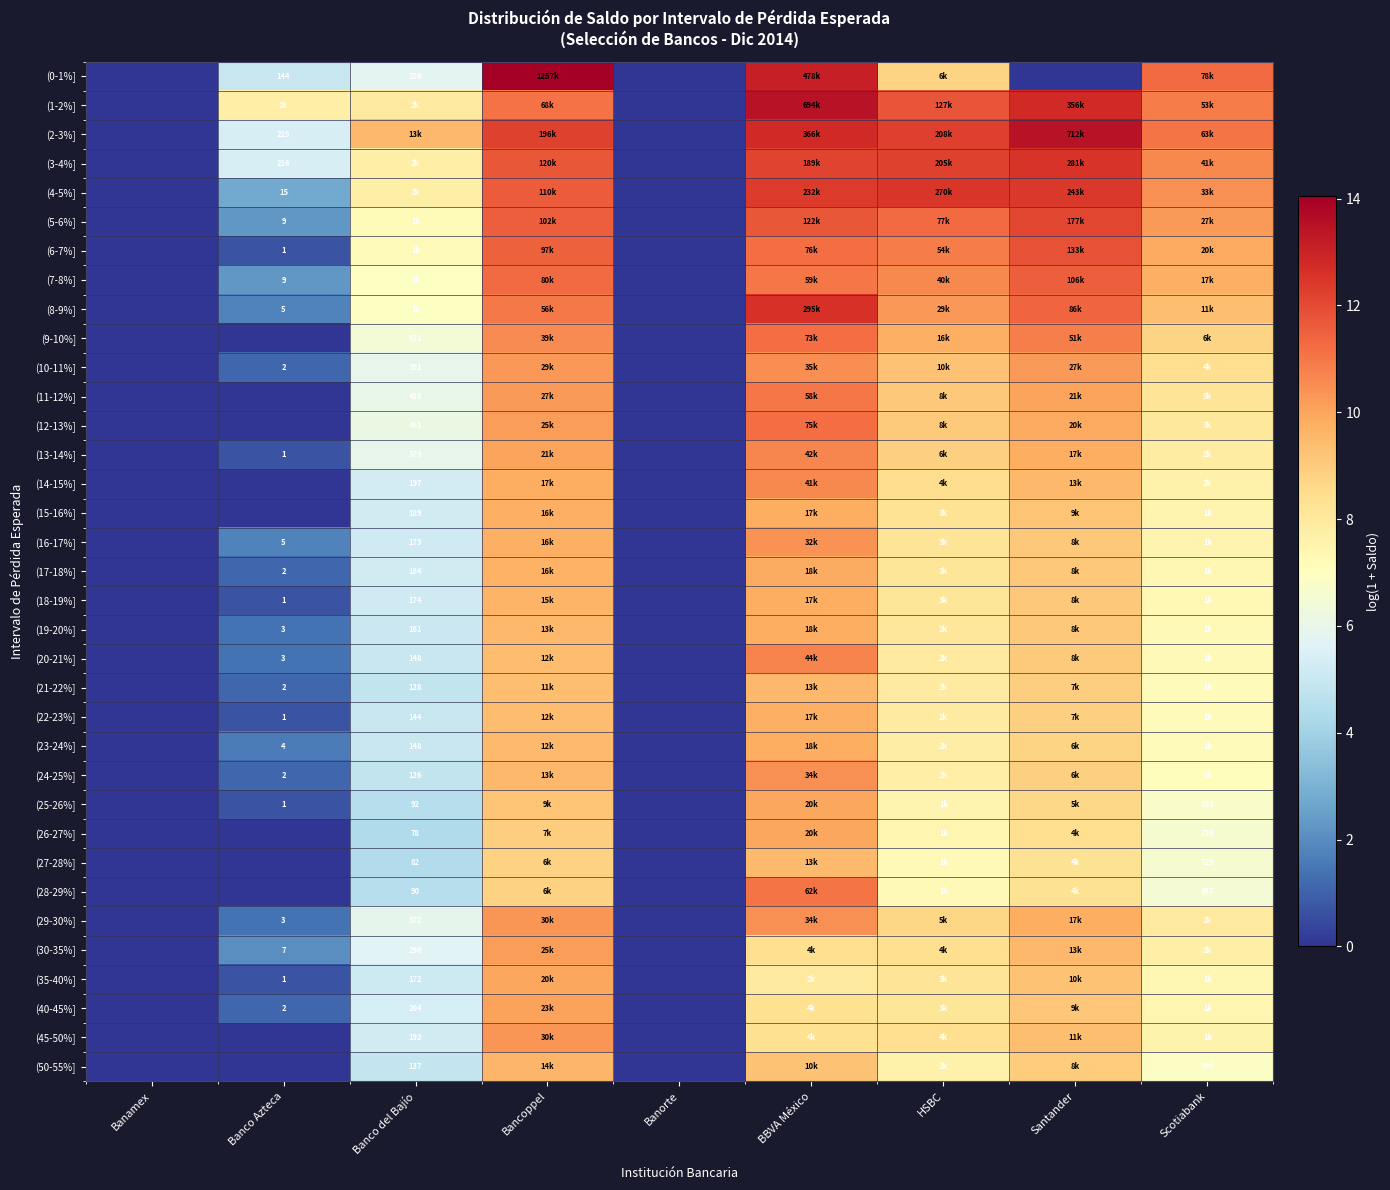

Which category has the highest value in the (5-6%] series?

Santander